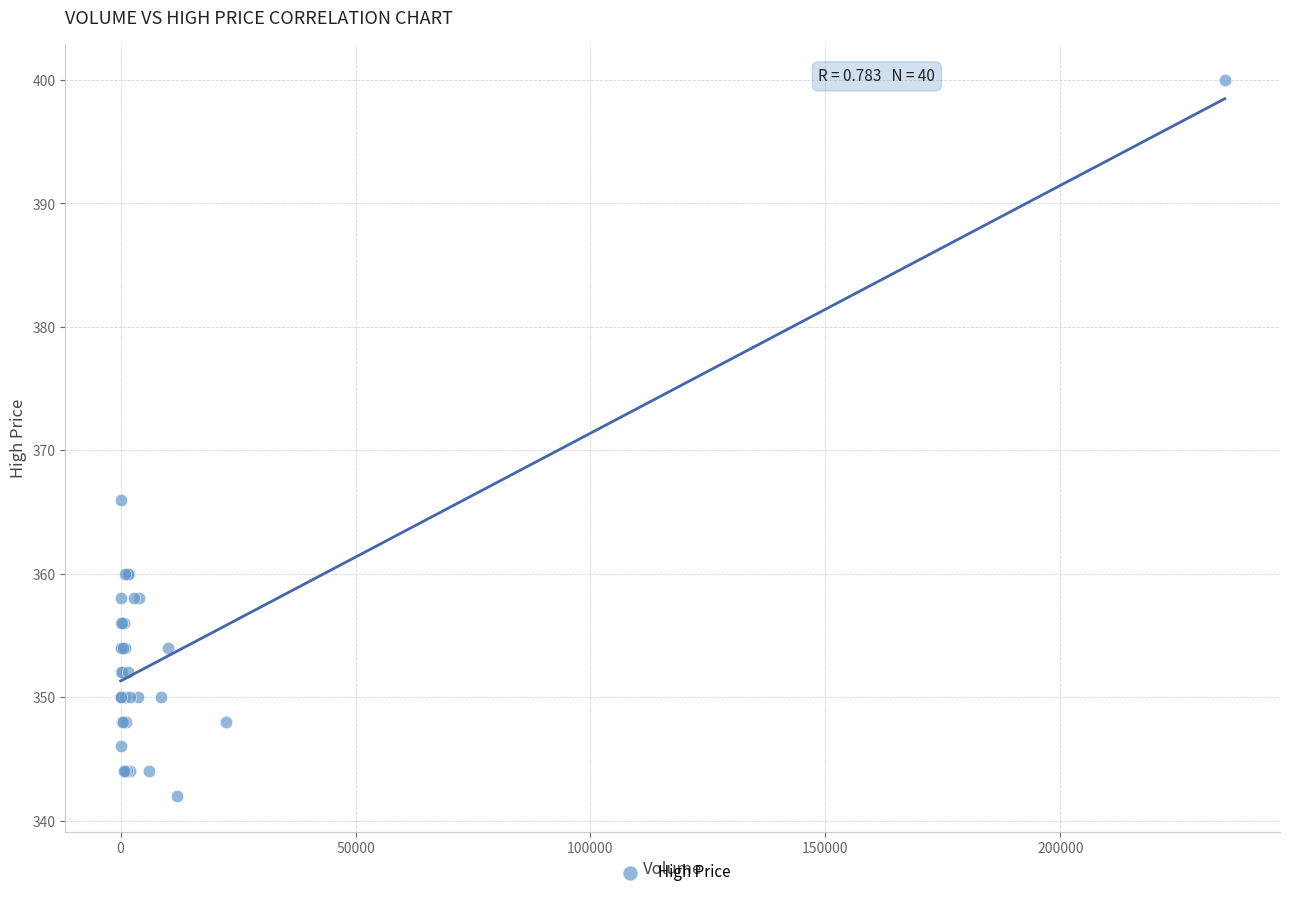

What Y value in the scatter plot is closest to 371?

366